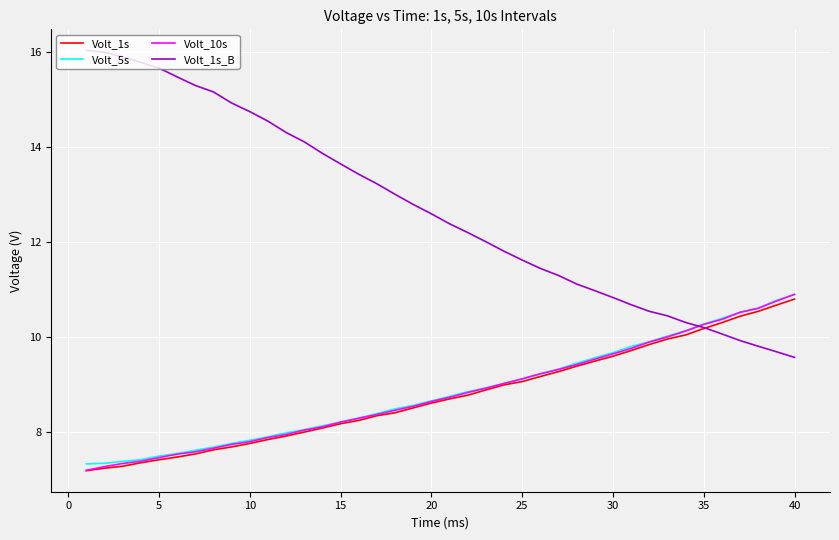

Which series has the largest total across all categories?

Volt_1s_B